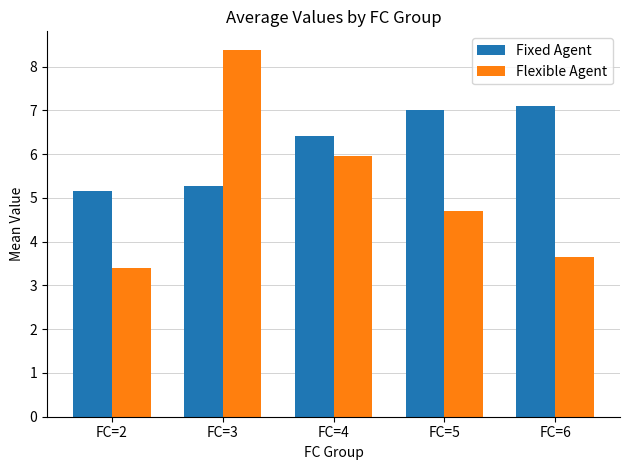

How many bars are there in each group?

2